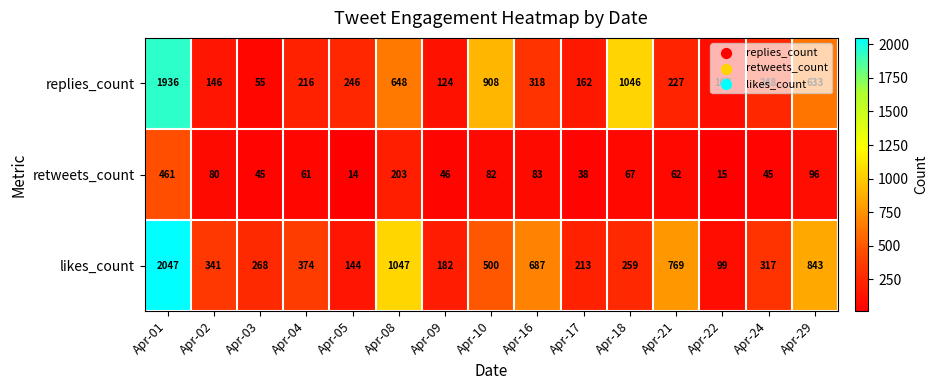

At which label is retweets_count closest to 237?

Apr-08